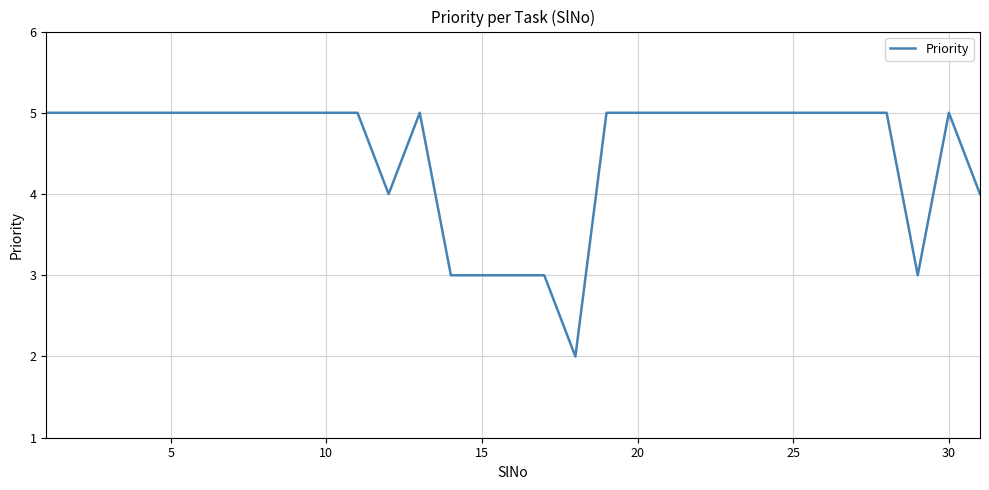

What is the greatest value displayed?

5